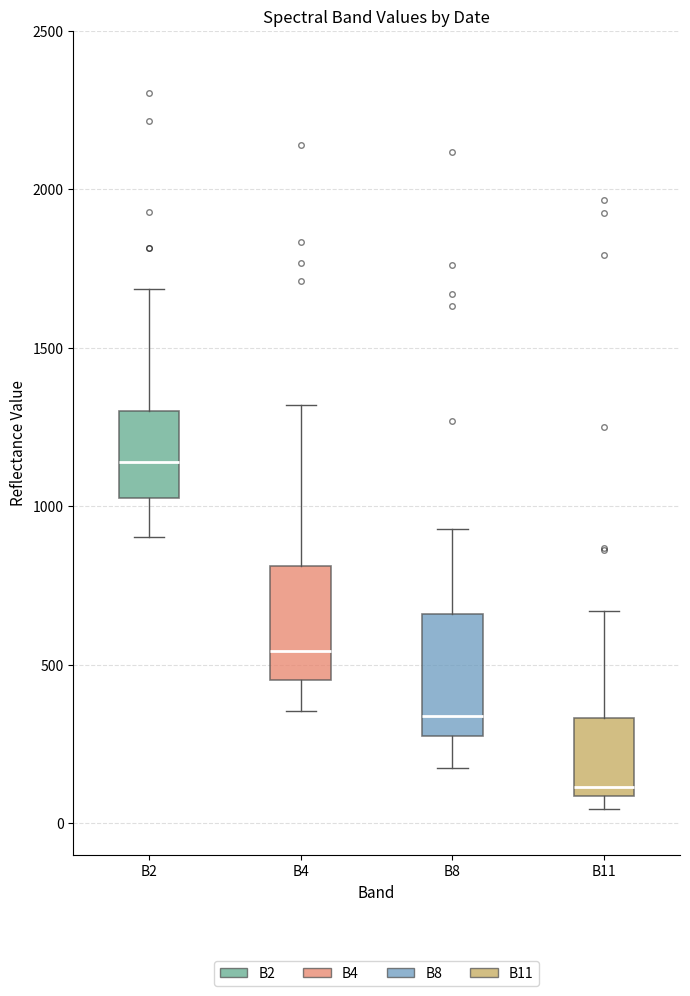

Which box's median line is the highest?

B2